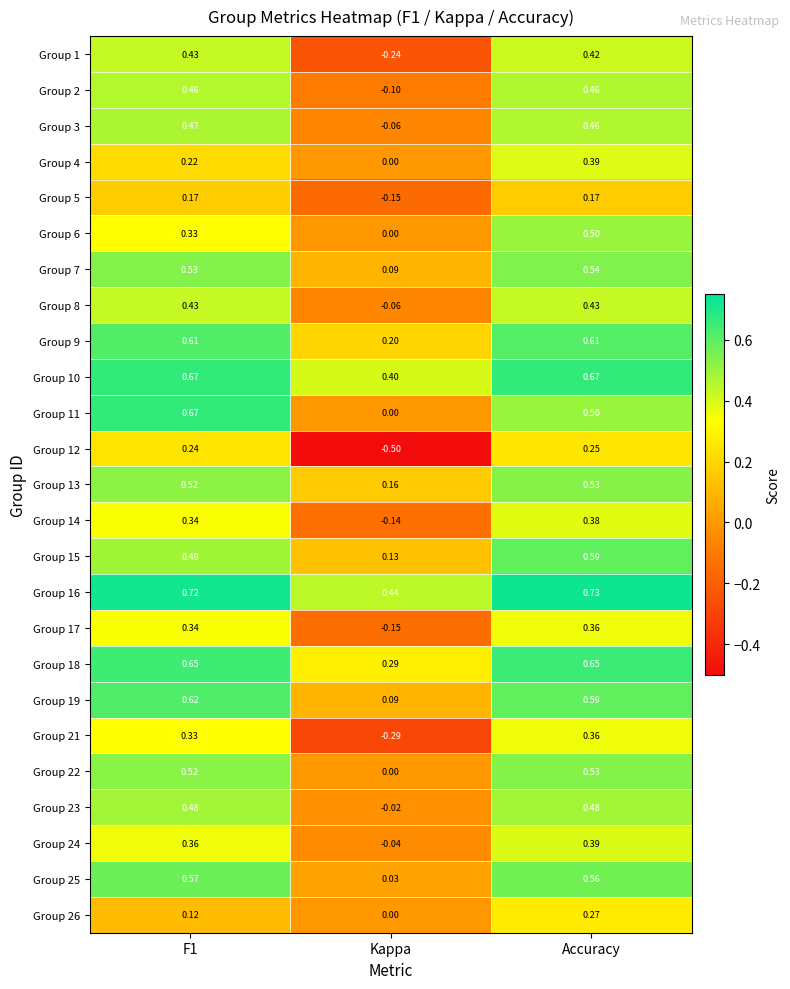

Count the number of data series in this chart.

25